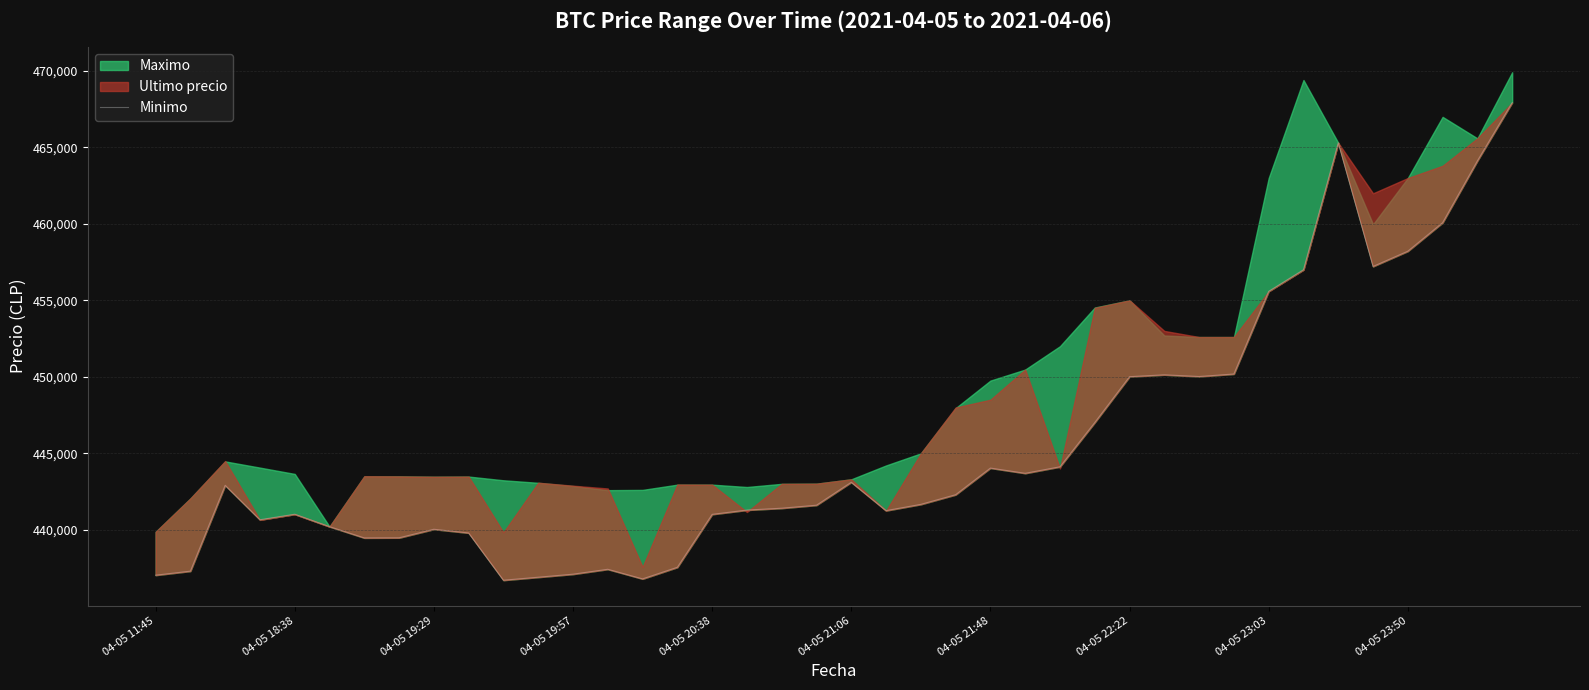

How many data points does each series have?

40